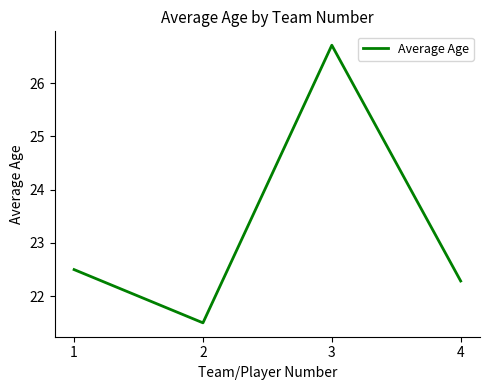

Rank the categories by value from highest to lowest.

3, 1, 4, 2